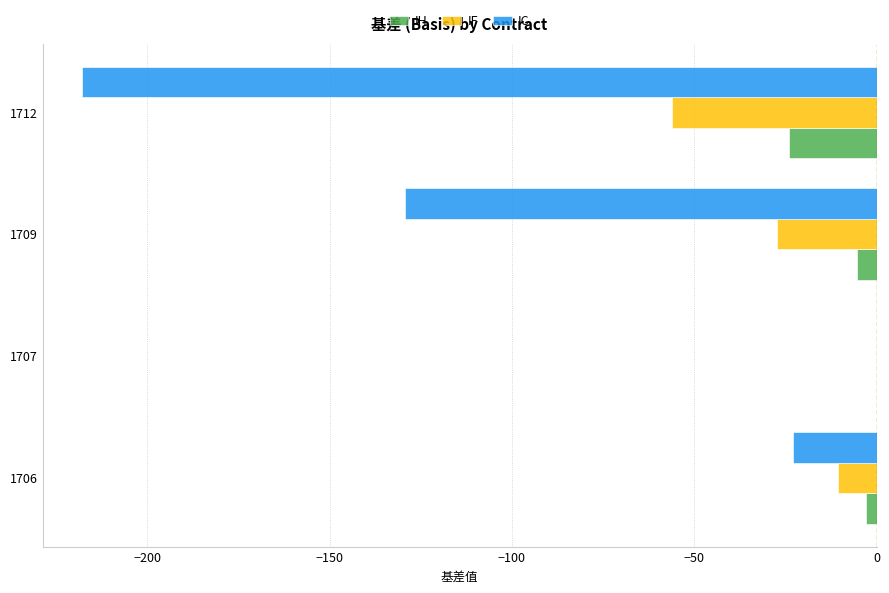

Is it true that IH equals 0.0 at 1707?

True